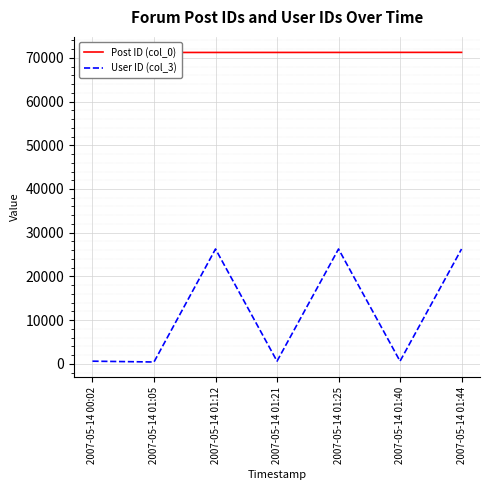

True or false: User ID (col_3) has more than 0 points higher than both neighbors.

True